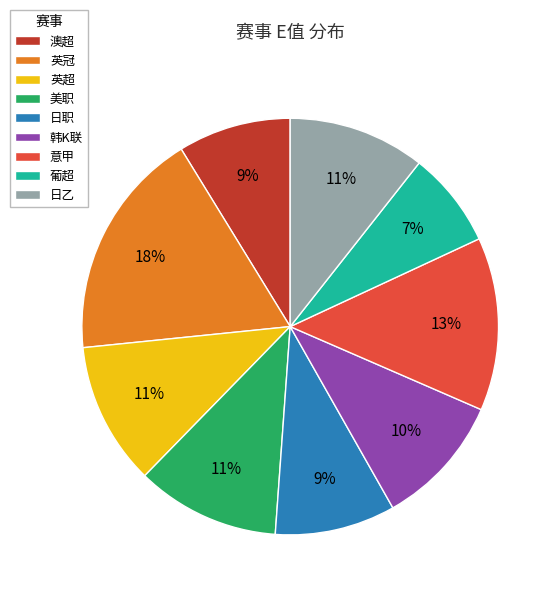

What is the largest slice in the pie chart?

英冠